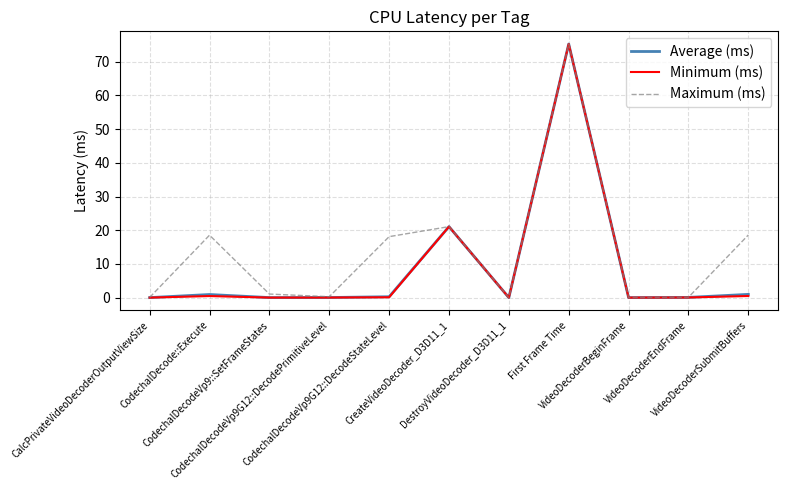

What is the maximum value for Average (ms)?

75.3